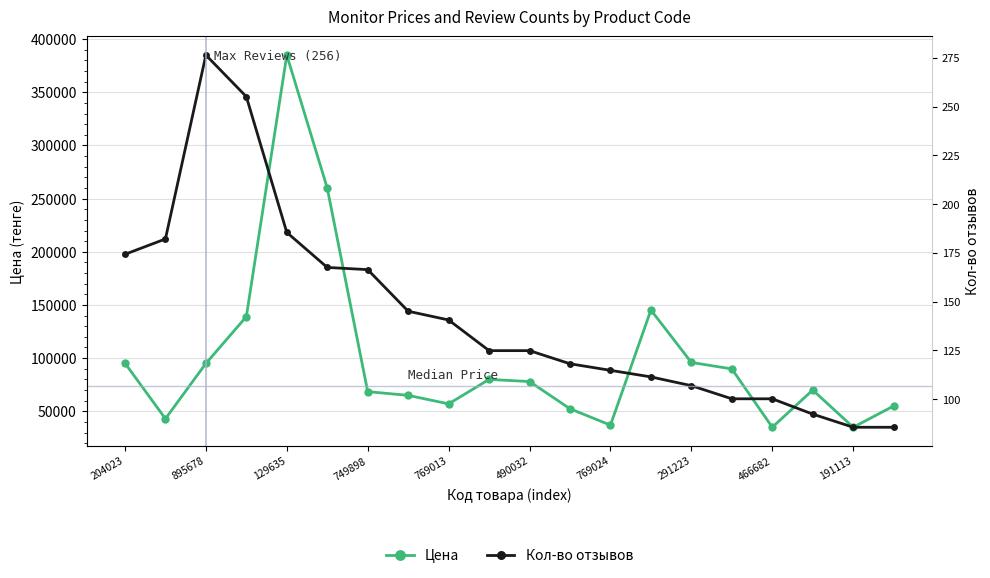

Reading left to right, transcribe all the data shown in this chart.

Цена: 95294.0	42990.0	94990.0	138998.0	384999.0	259900.0	68480.0	64990.0	56990.0	79990.0	77990.0	52396.0	36990.0	145240.0	95925.0	89880.0	35000.0	69990.0	34990.0	54990.0
Кол-во отзывов: 197641.2	212053.4	384999.0	345880.3	218230.0	185288.0	183229.1	144110.5	135874.9	107050.7	107050.7	94697.4	88520.8	82344.2	74108.7	61755.4	61755.4	47343.3	34990.0	34990.0